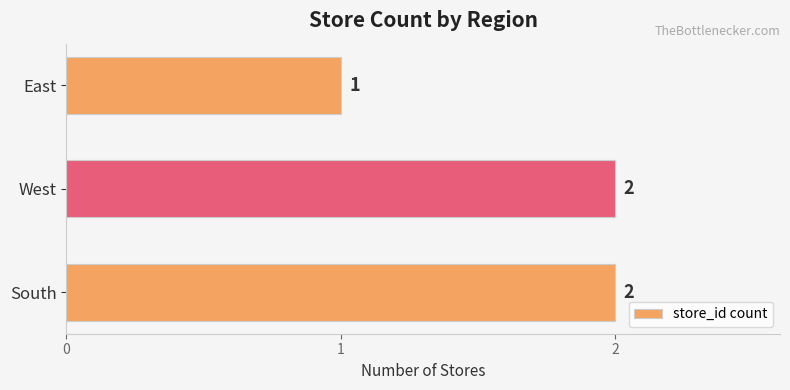

Count the values in the range 1 to 2.

3